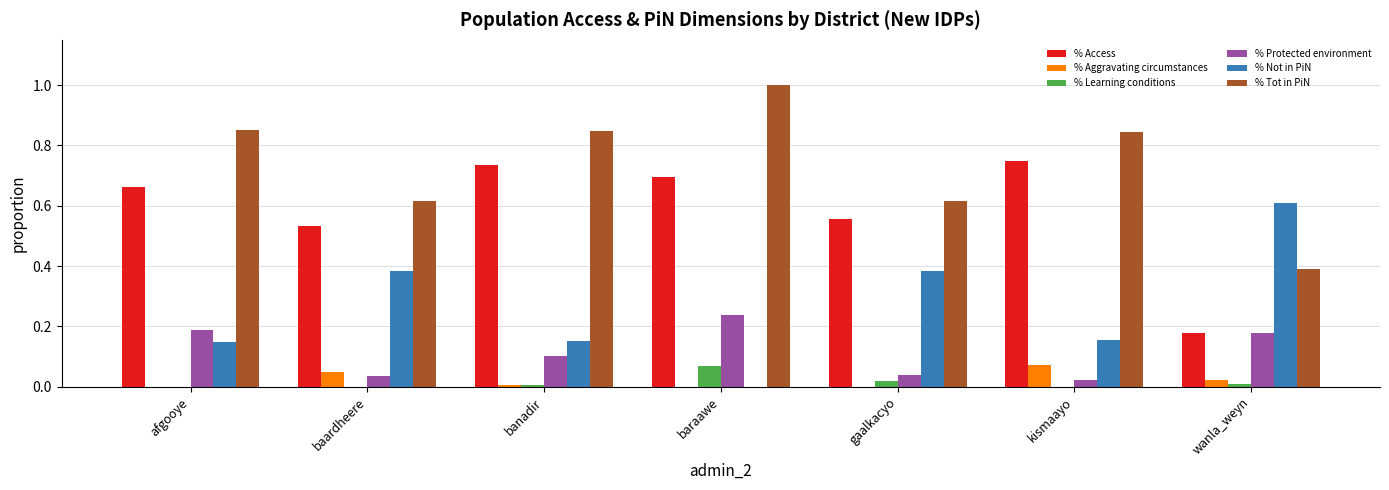

Is the value of % Not in PiN at baraawe greater than the value of % Access at gaalkacyo?

No